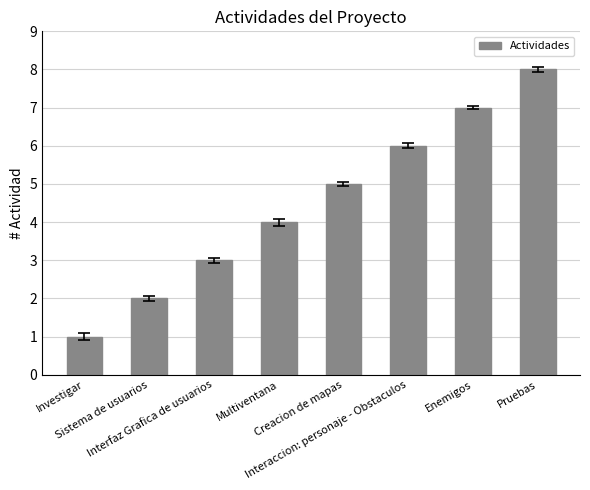

The value at Interaccion: personaje - Obstaculos is 6. True or false?

True